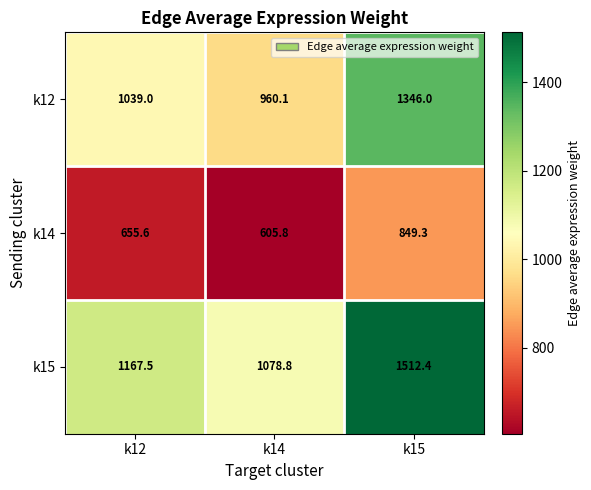

Is it true that k15 equals 1078.8 at k14?

True